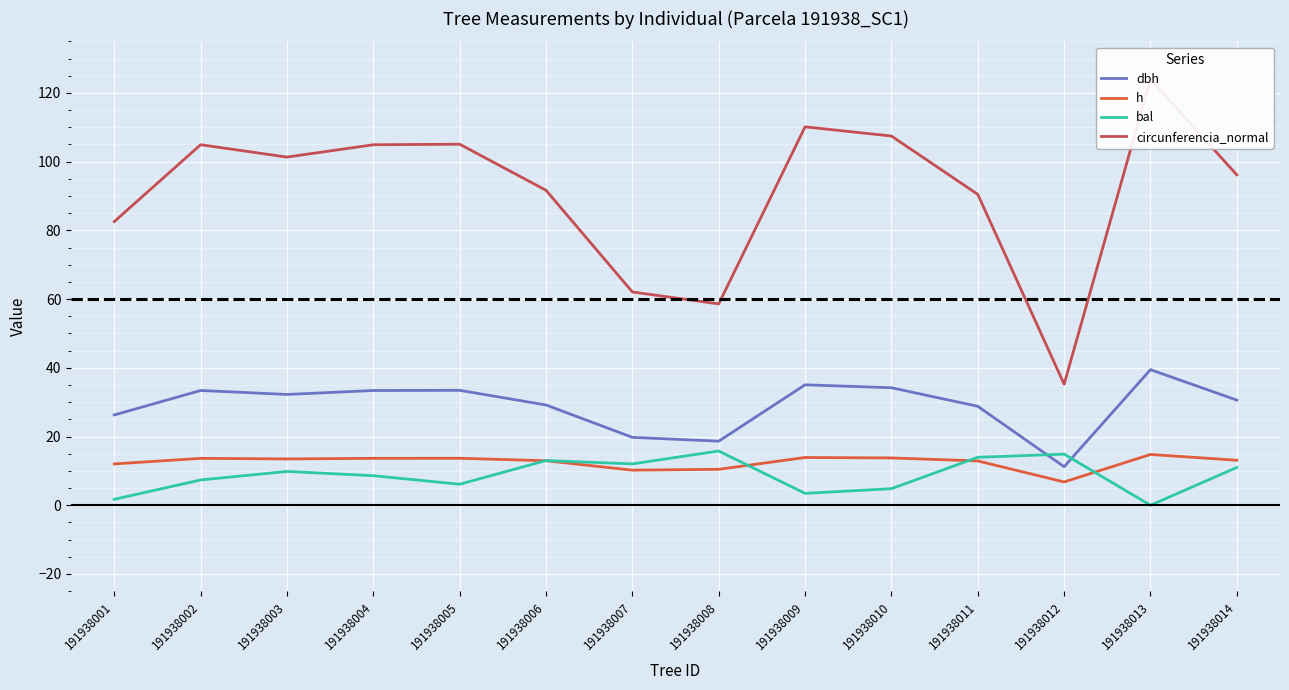

Reading left to right, what are all the values shown in this chart?

dbh: 26.3	33.4	32.2	33.4	33.5	29.2	19.8	18.6	35.0	34.2	28.8	11.2	39.5	30.6
h: 12.0	13.7	13.5	13.7	13.7	13.0	10.2	10.5	13.9	13.8	12.9	6.8	14.8	13.1
bal: 1.7	7.4	9.8	8.6	6.1	13.0	12.0	15.8	3.5	4.8	14.0	14.9	0.0	11.0
circunferencia_normal: 82.5	104.9	101.3	104.9	105.1	91.7	62.1	58.6	110.1	107.5	90.5	35.2	124.0	96.1